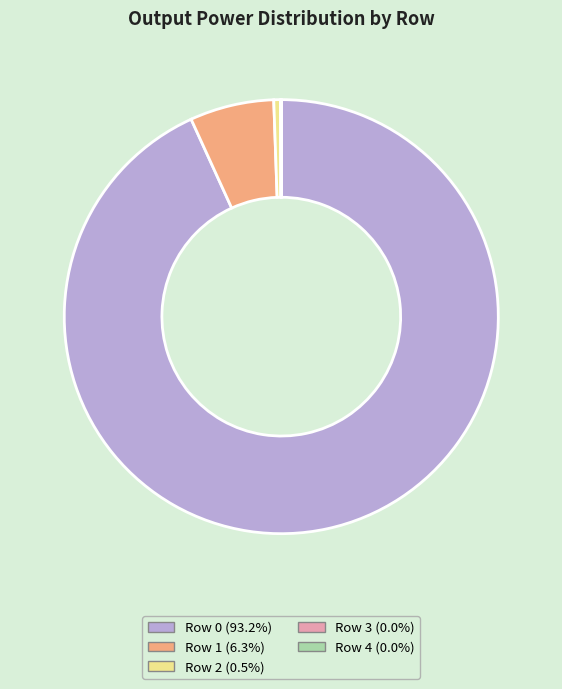

Combined, do Row 2 (0.5%) and Row 0 (93.2%) account for over 50%?

Yes